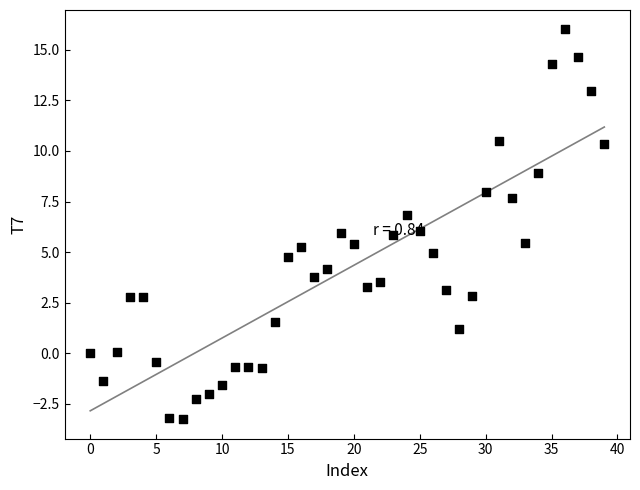

What is the range of Y values (max minus min)?

19.2